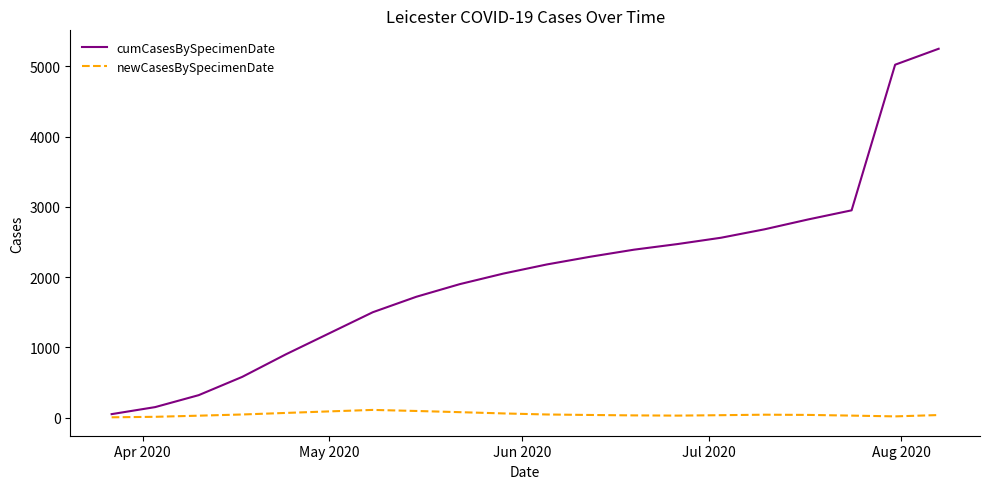

Which series has the largest range (max minus min)?

cumCasesBySpecimenDate